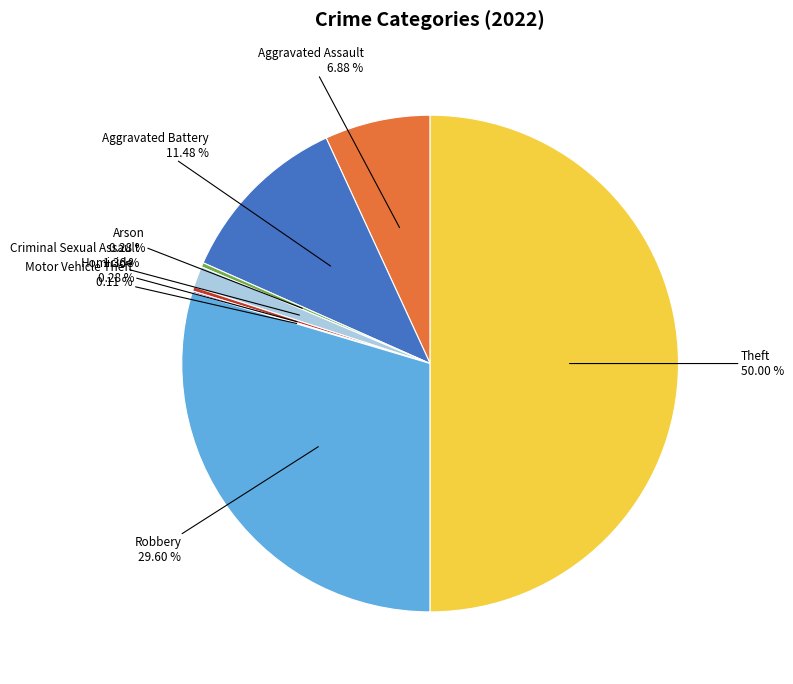

Does Criminal Sexual Assault represent more than half of the total?

No